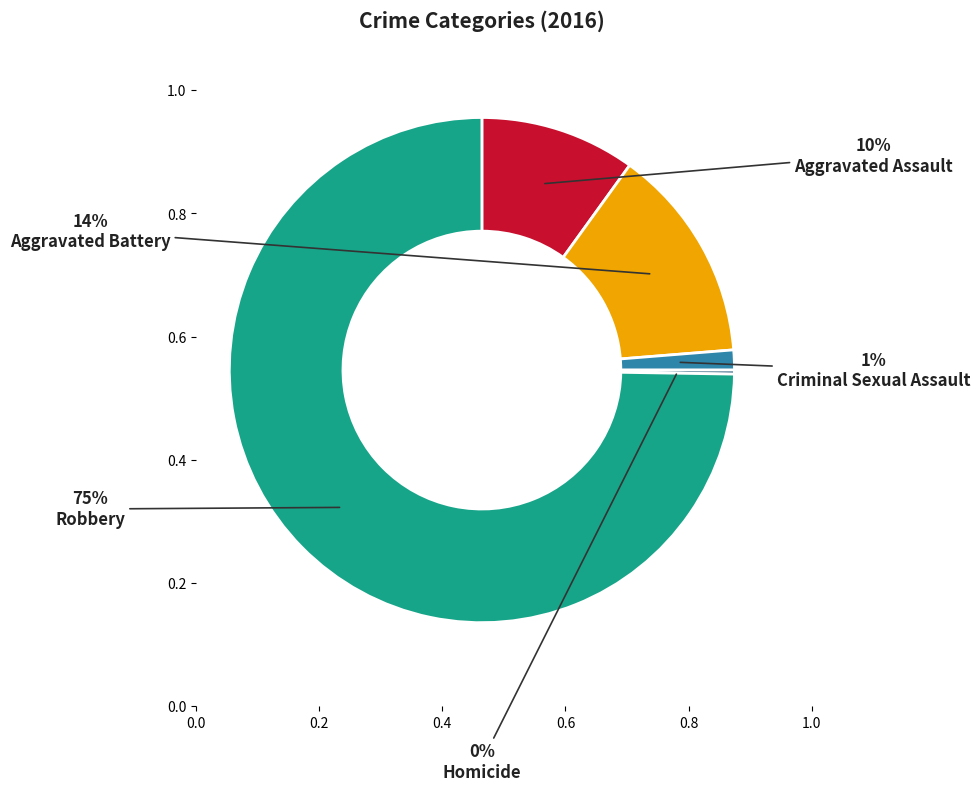

Is there any slice that represents more than half of the pie?

Yes